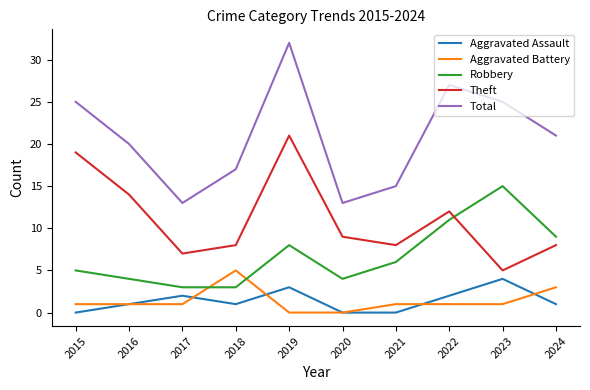

Count the number of data series in this chart.

5